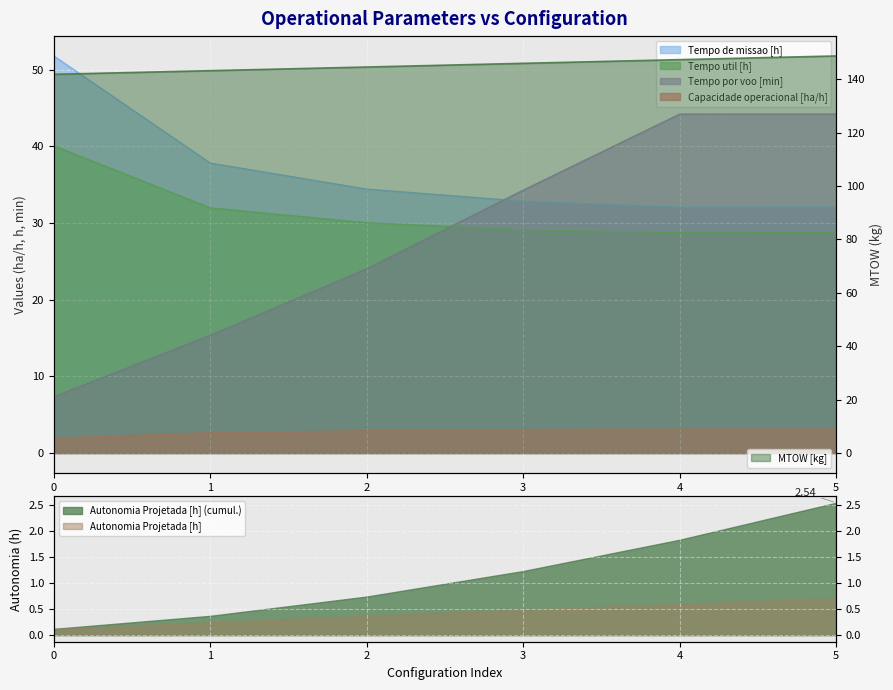

What is the minimum value for Tempo util [h]?

28.7